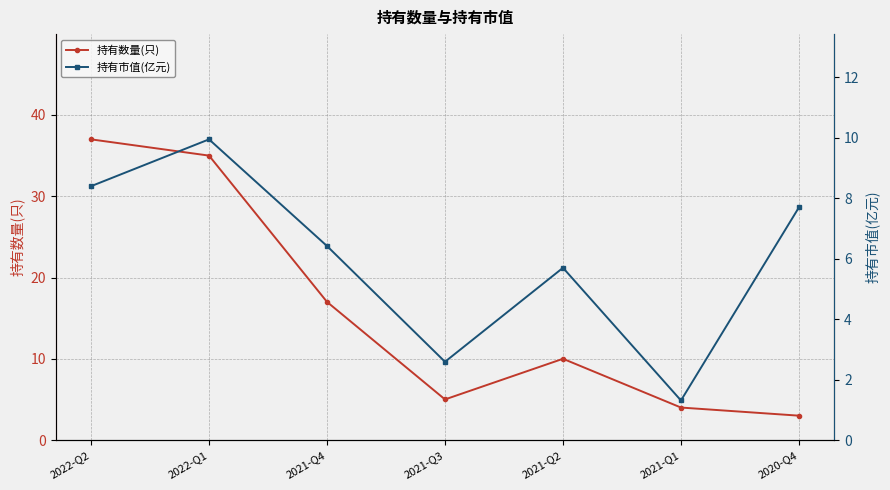

Which series ends up on top after the final intersection of 持有市值(亿元) and 持有数量(只)?

持有市值(亿元)